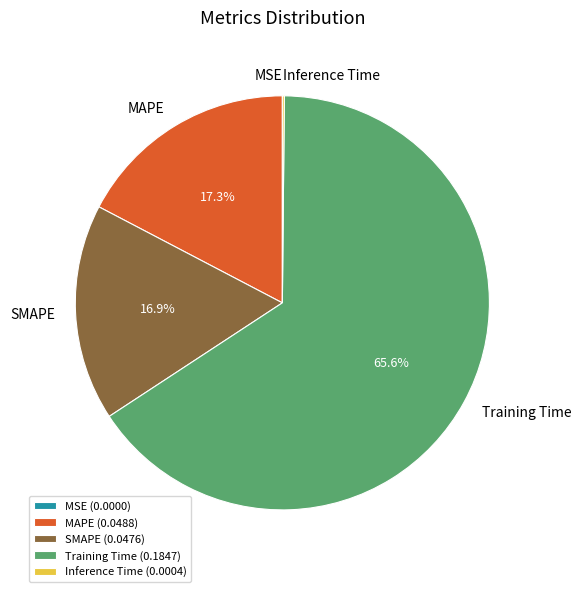

How much of the chart is everything except MAPE?

82.7%